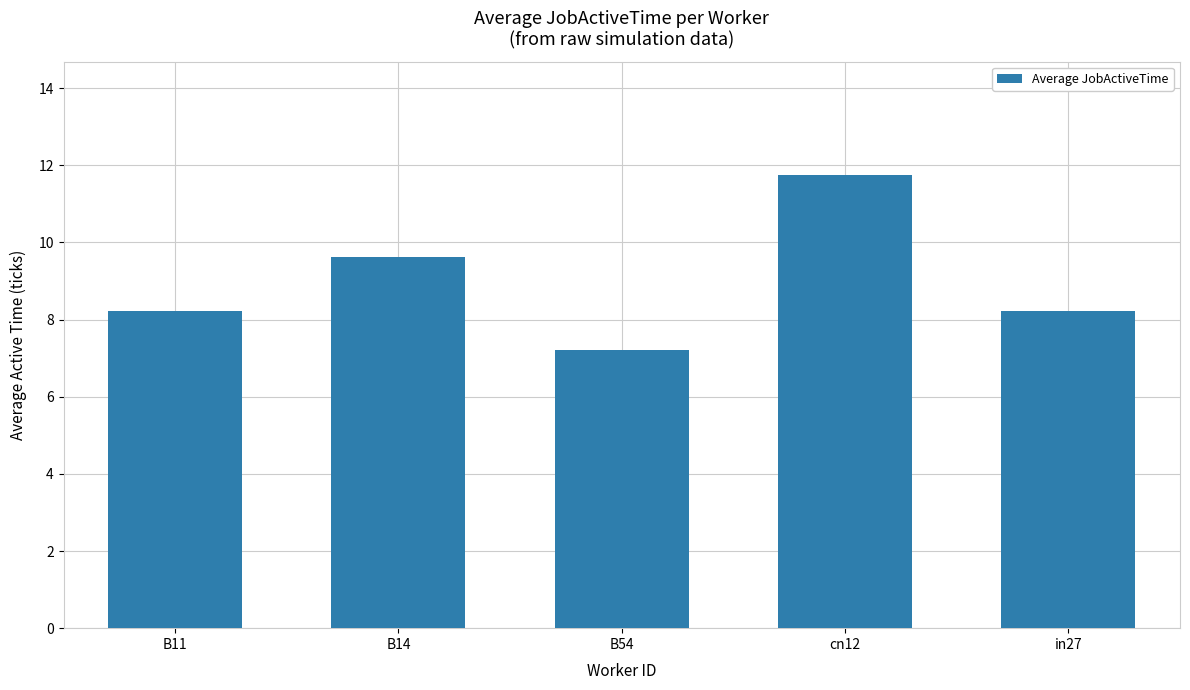

Which label corresponds to the smallest value in the chart?

B54